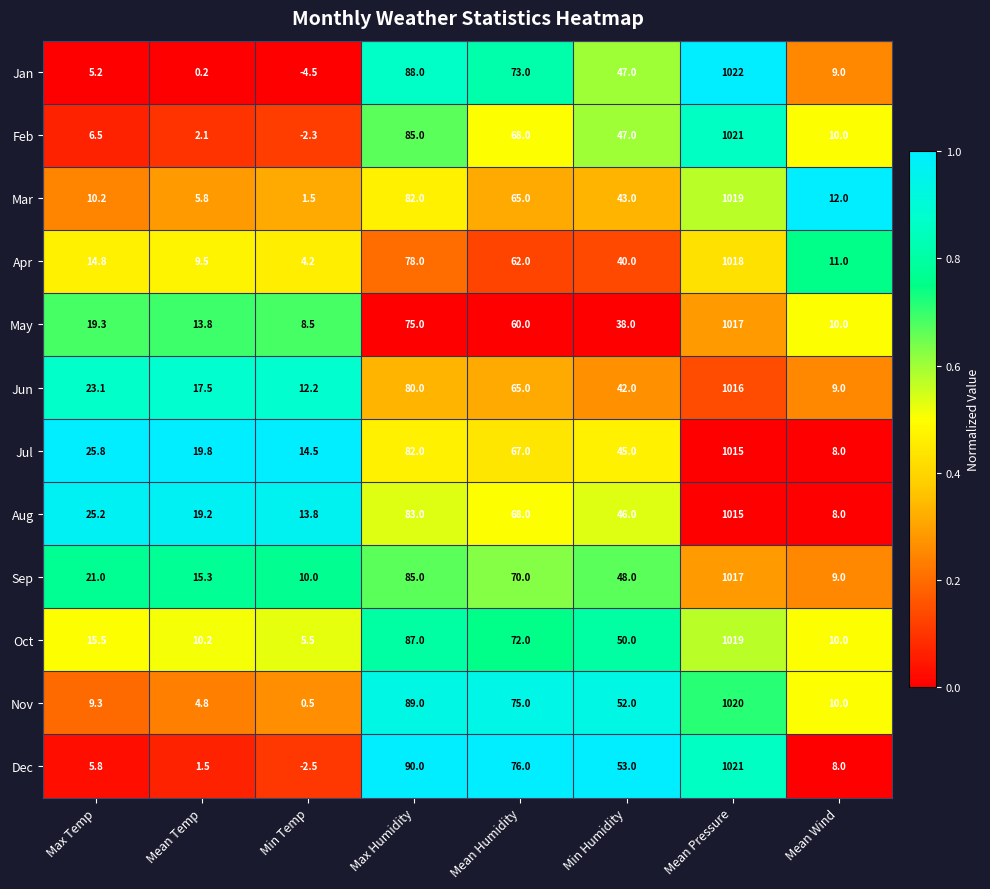

List the labels in order of Feb value, smallest first.

Min Temp, Mean Temp, Max Temp, Mean Wind, Min Humidity, Mean Humidity, Max Humidity, Mean Pressure